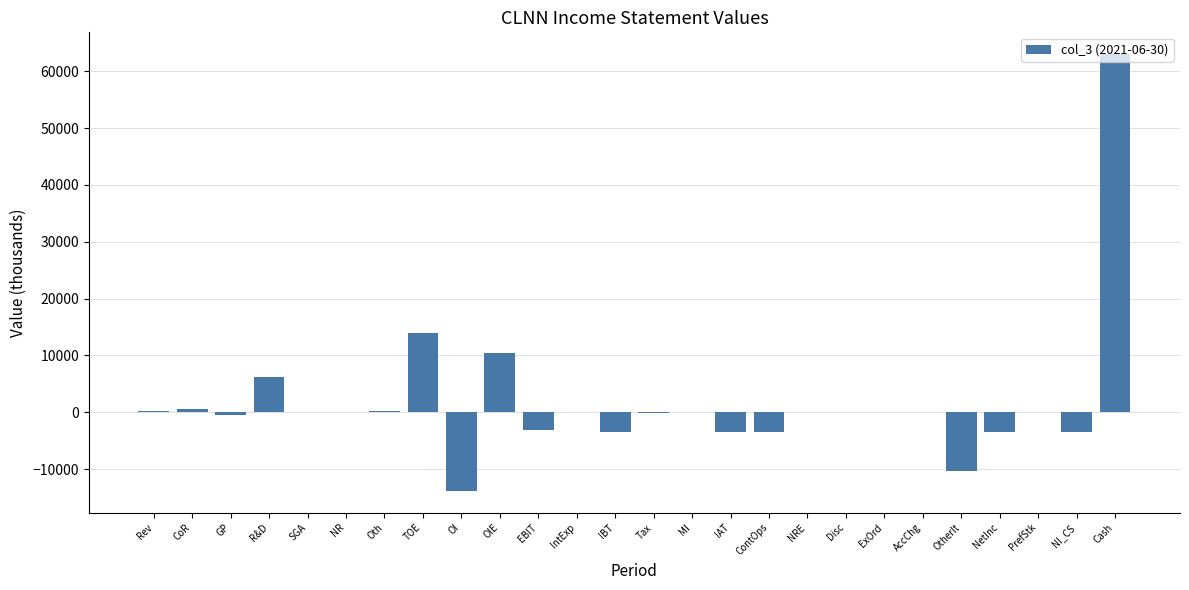

True or false: the data shows -3400 at NetInc.

True